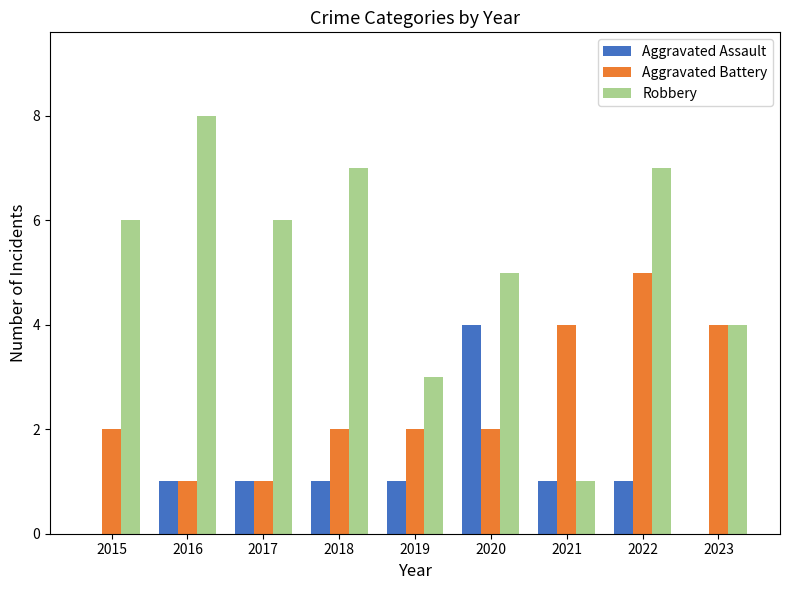

At which label does Aggravated Battery reach its peak?

2022